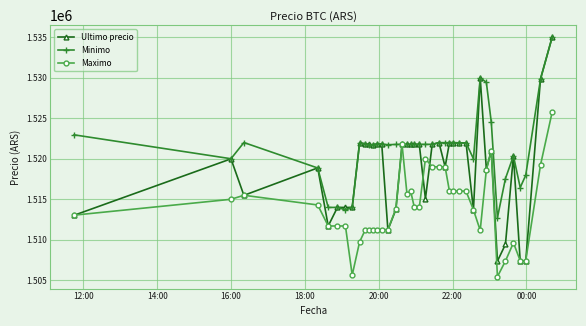

What is the minimum value for Maximo?

1505462.0